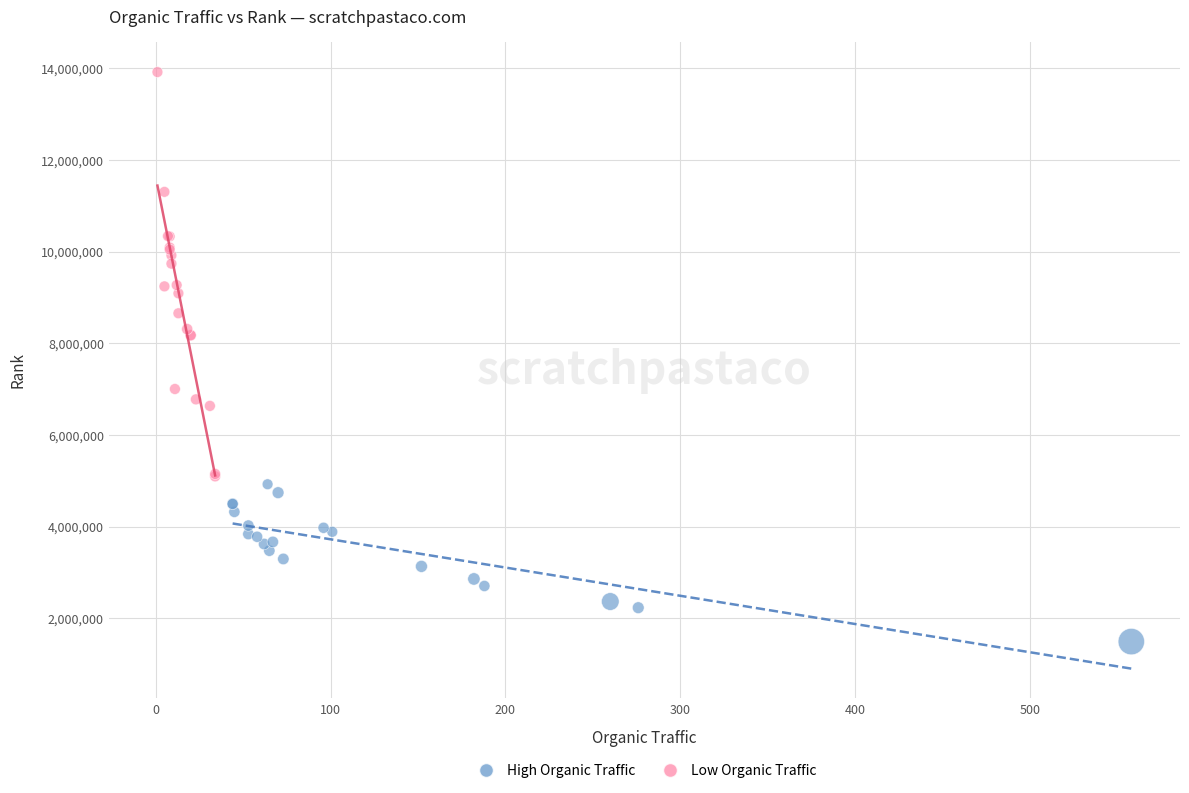

Which series has the largest Y range (max minus min)?

Low Organic Traffic